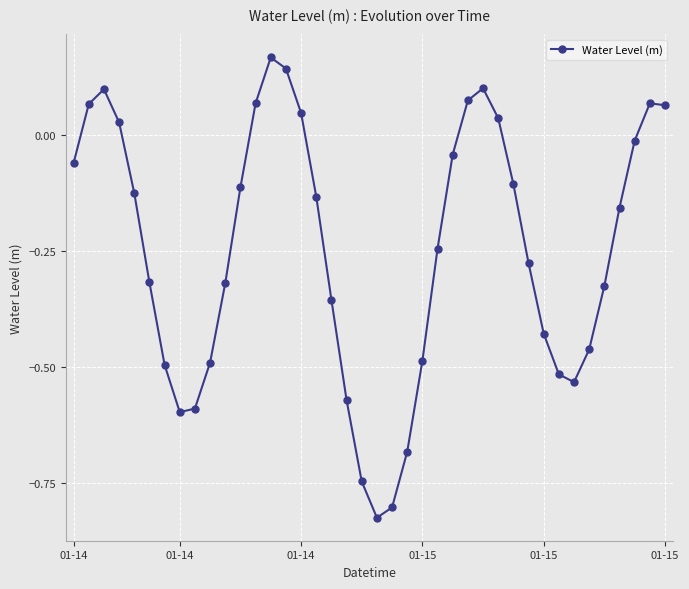

How many interior local valleys (lower than both neighbors) does the data have?

3